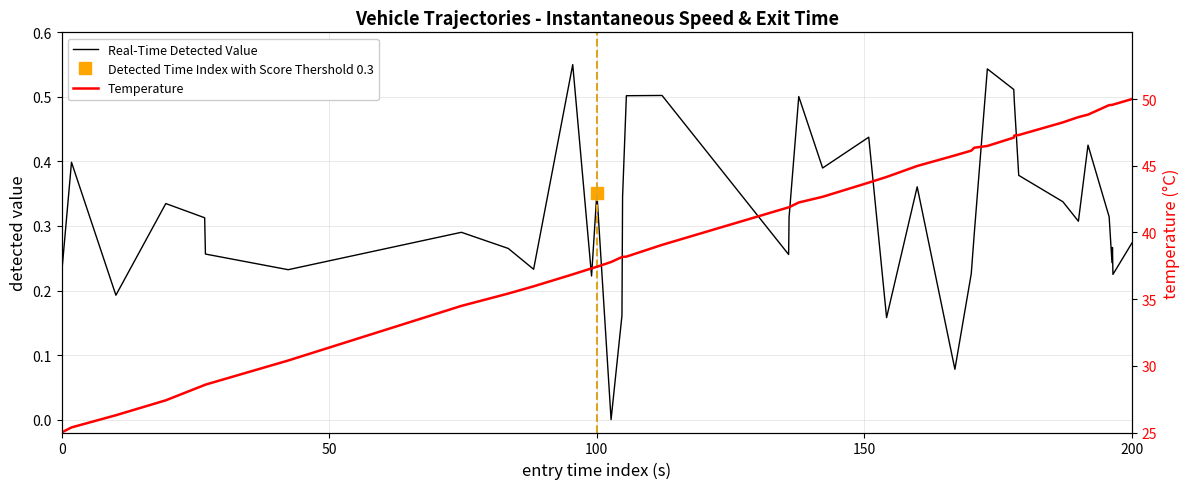

The Real-Time Detected Value series shows 0.2 at 7. True or false?

False